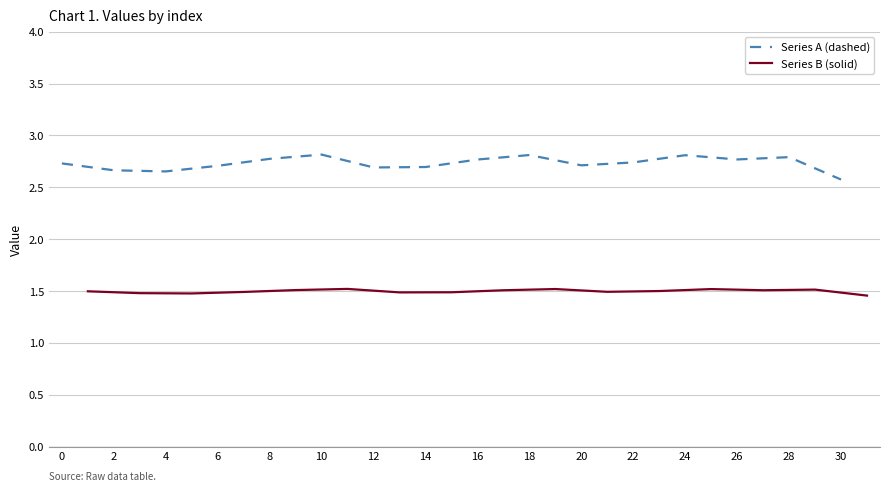

True or false: Series A (dashed) and Series B (solid) cross at least once.

False